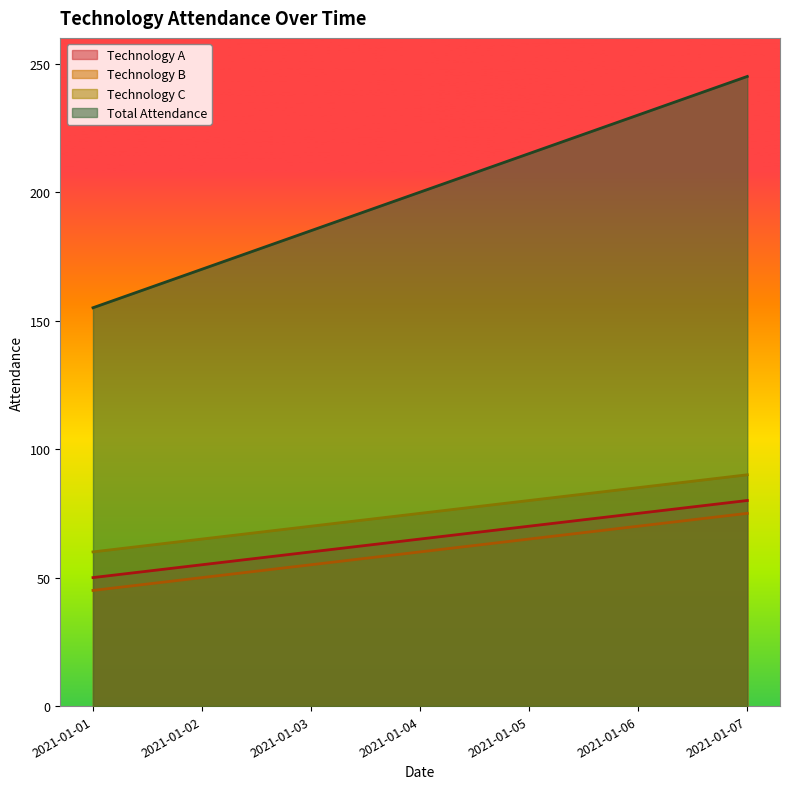

The value of Total Attendance at 2021-01-03 is 185. True or false?

True